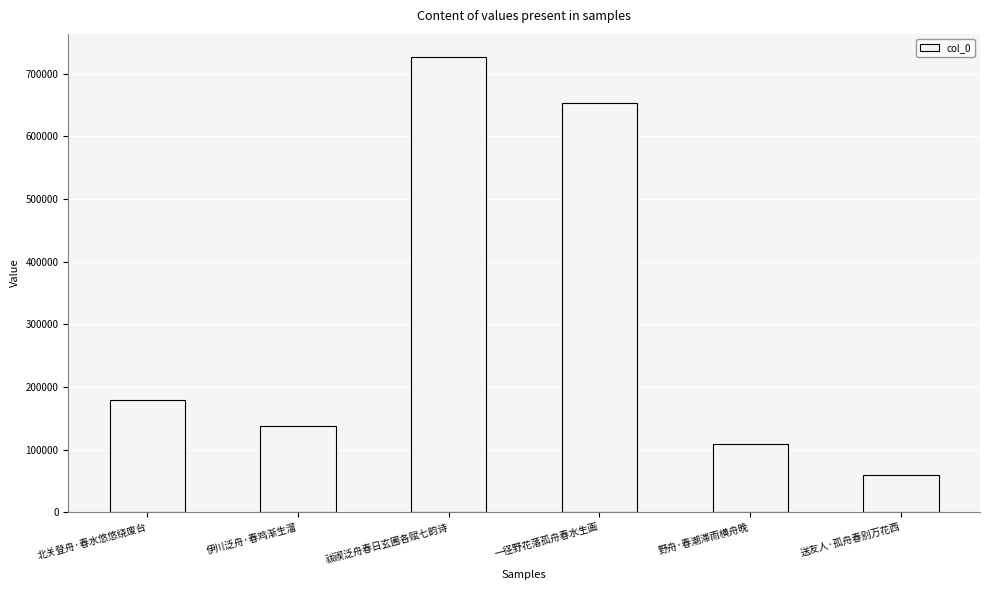

Rank the categories by value from highest to lowest.

祓禊泛舟春日玄圃各赋七韵诗, 一径野花落孤舟春水生画, 北关登舟·春水悠悠绕废台, 伊川泛舟·春鸡渐生溜, 野舟·春潮滞雨横舟晚, 送友人·孤舟春别万花西